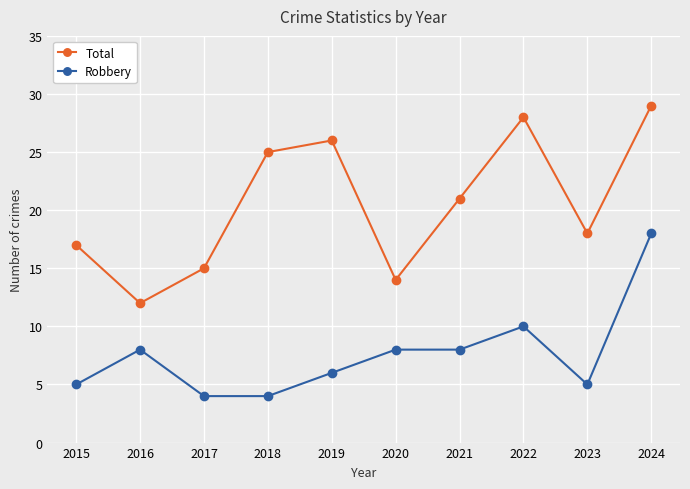

True or false: Robbery and Total intersect in this chart.

False